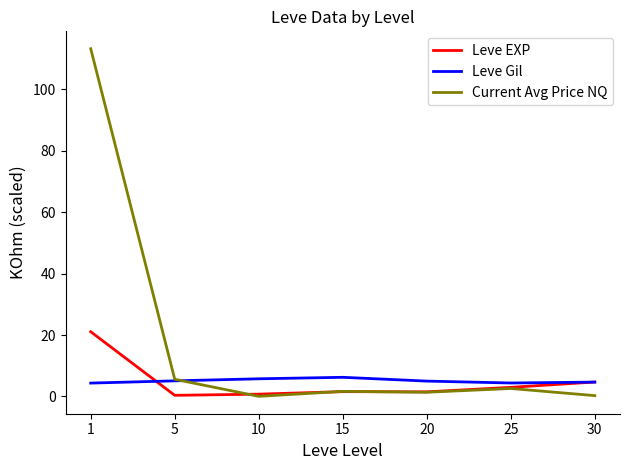

What is the approximate value of Leve EXP at 25?

3.0